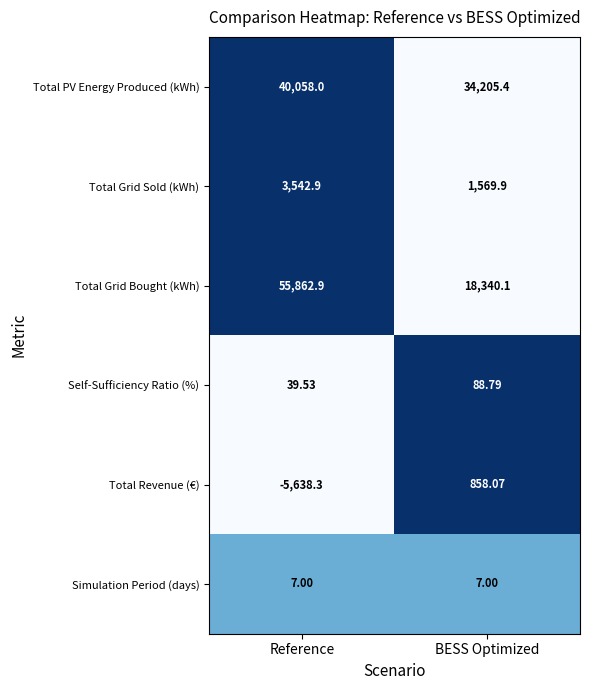

How many series are shown in this chart?

6